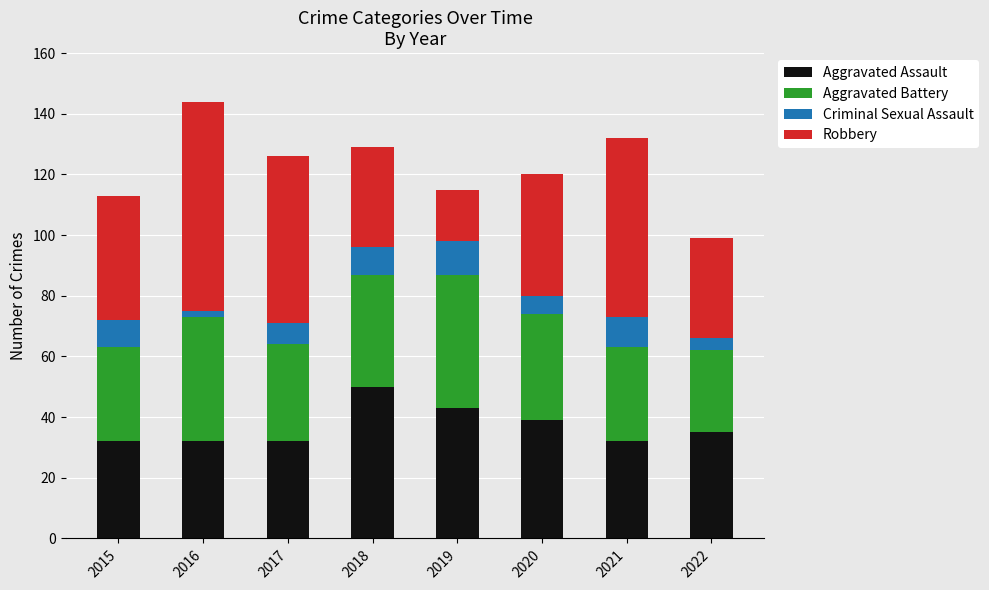

At which label does Aggravated Assault first exceed 35?

2018